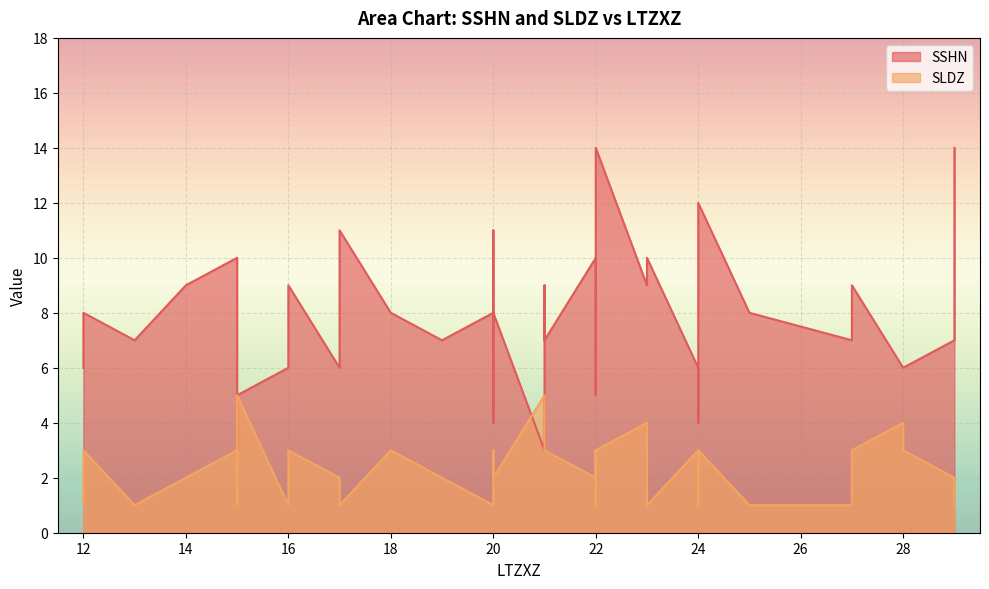

What is the value of the SLDZ point at the 27th from the left?

3